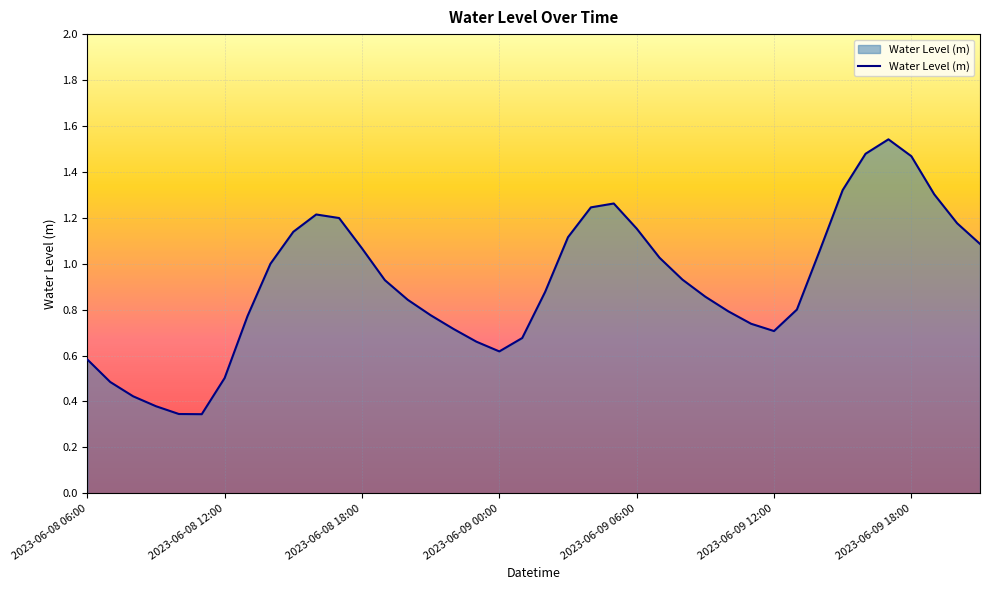

Is this an area chart (filled region under the line)?

Yes